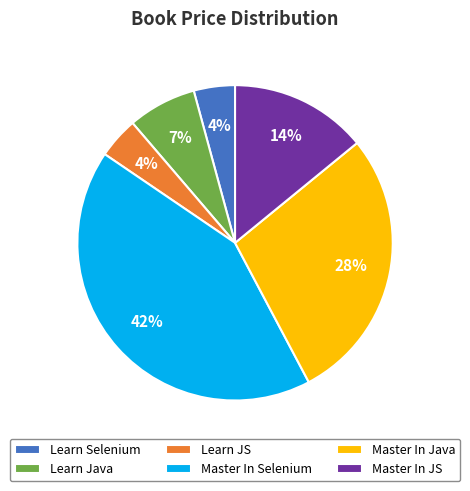

How many segments does this pie chart have?

6